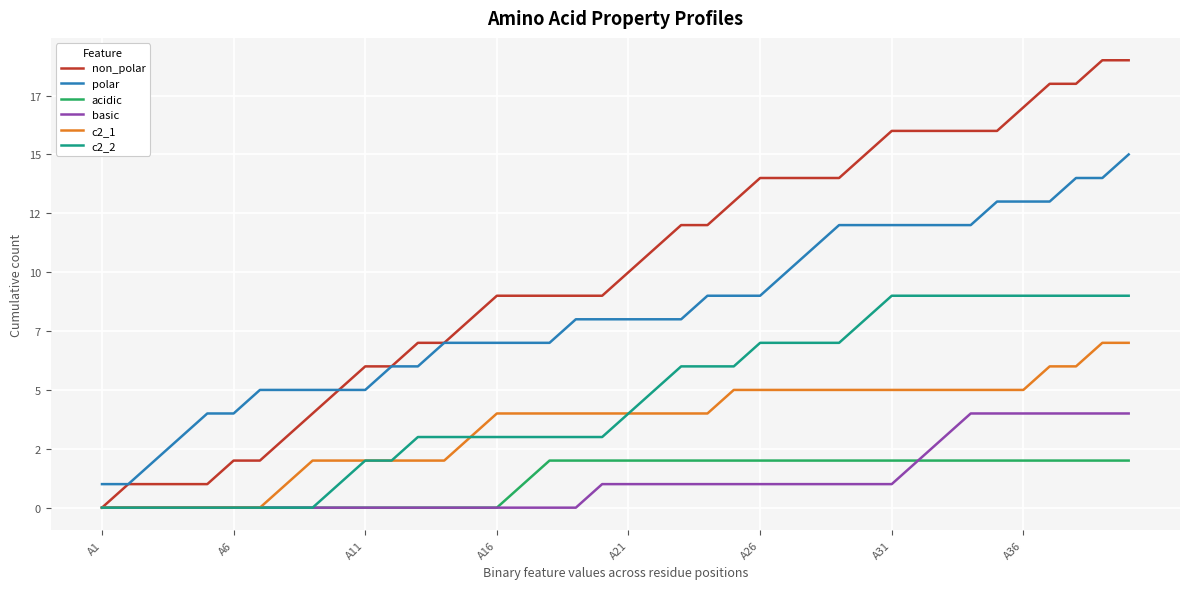

What are all the series names shown in the legend?

non_polar, polar, acidic, basic, c2_1, c2_2